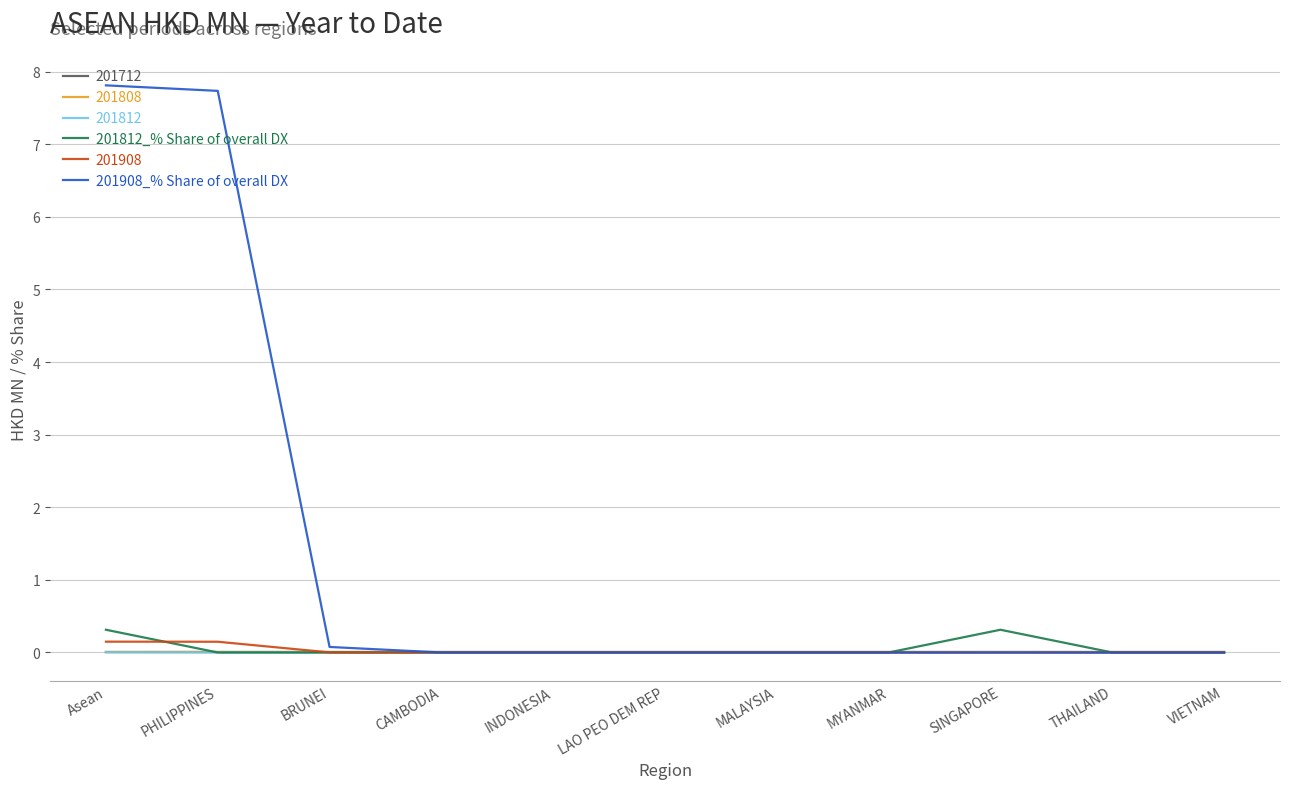

Does the chart have visible grid lines?

Yes